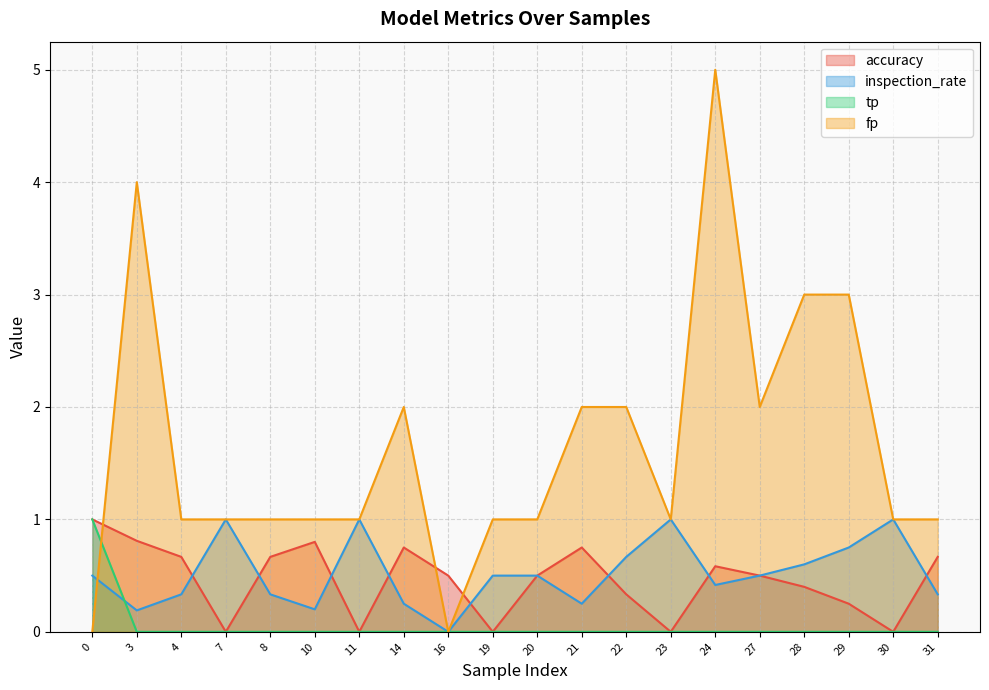

Which series changed the most between 16 and 27?

fp